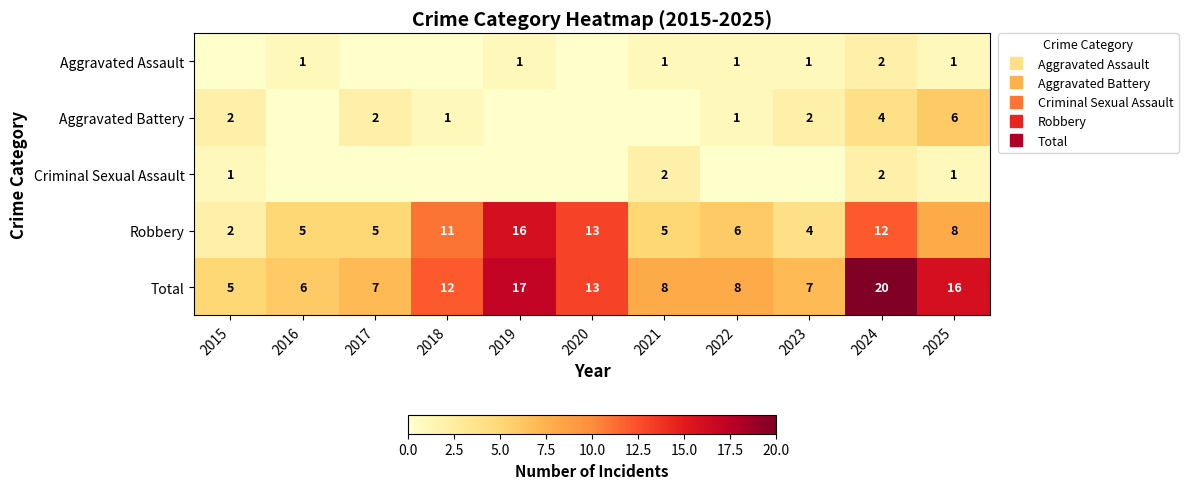

True or false: Aggravated Battery has a value of 3 at 2015.

False